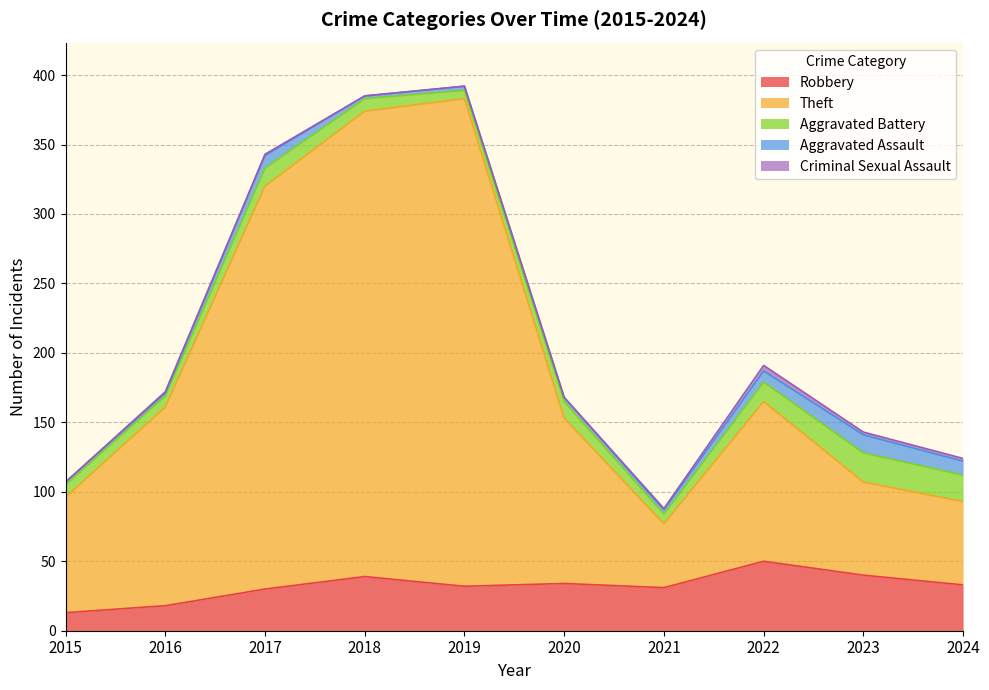

Count the number of categories in the chart.

10